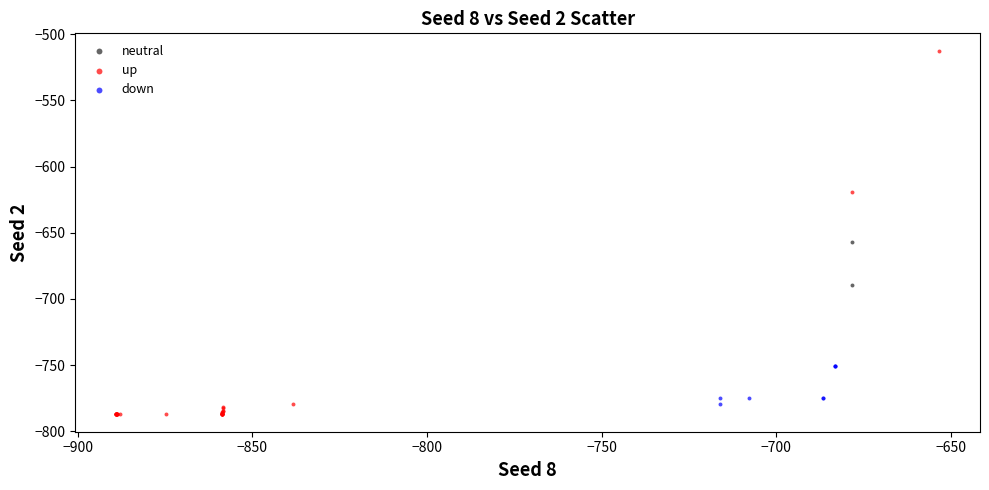

What are all the series names shown in the legend?

neutral, up, down